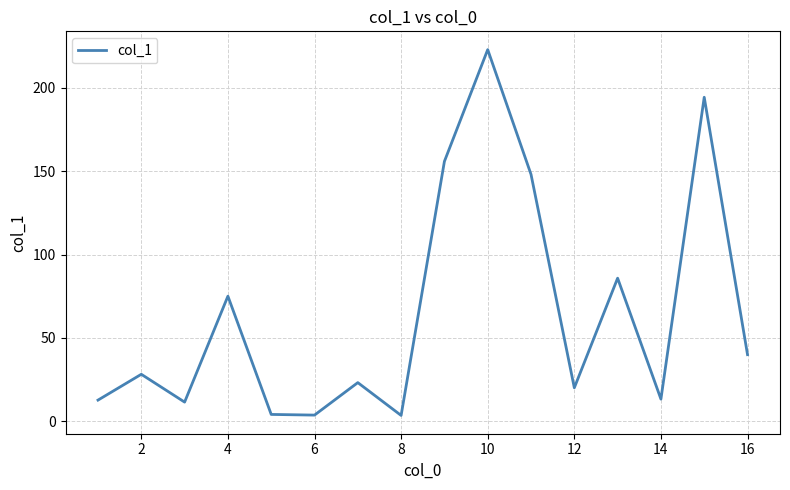

True or false: there are more than 1 points higher than both neighbors.

True